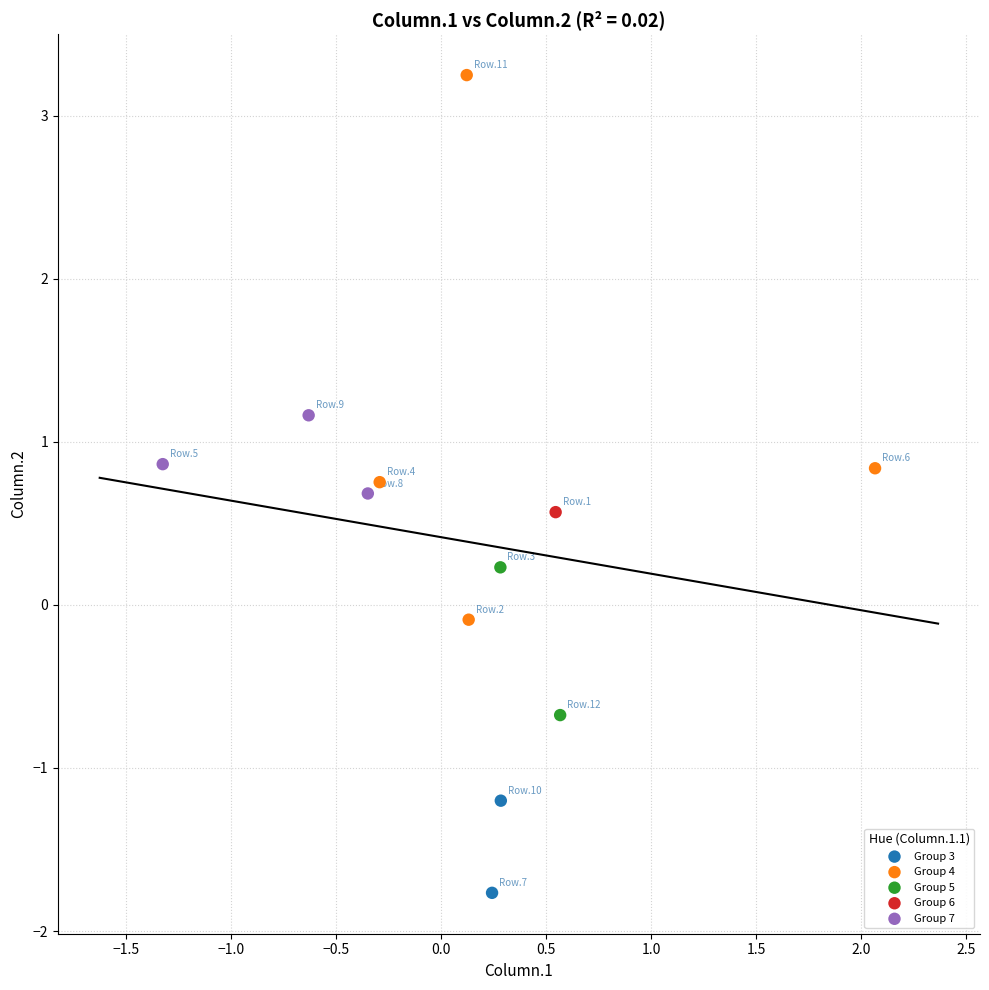

Which series contains the lowest Y value?

Group 3